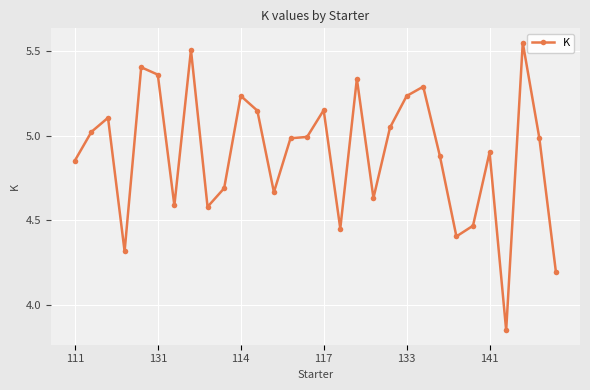

What is the difference between the second highest and minimum values?

1.7